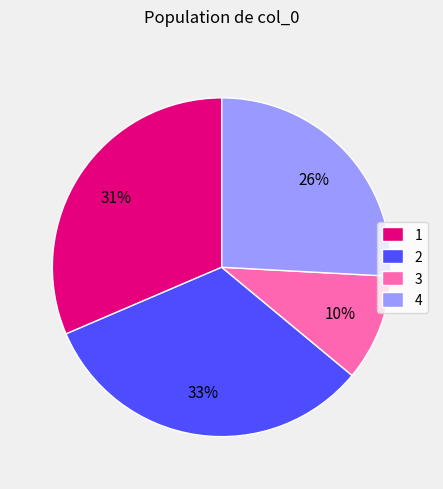

Count the number of slices in the pie.

4